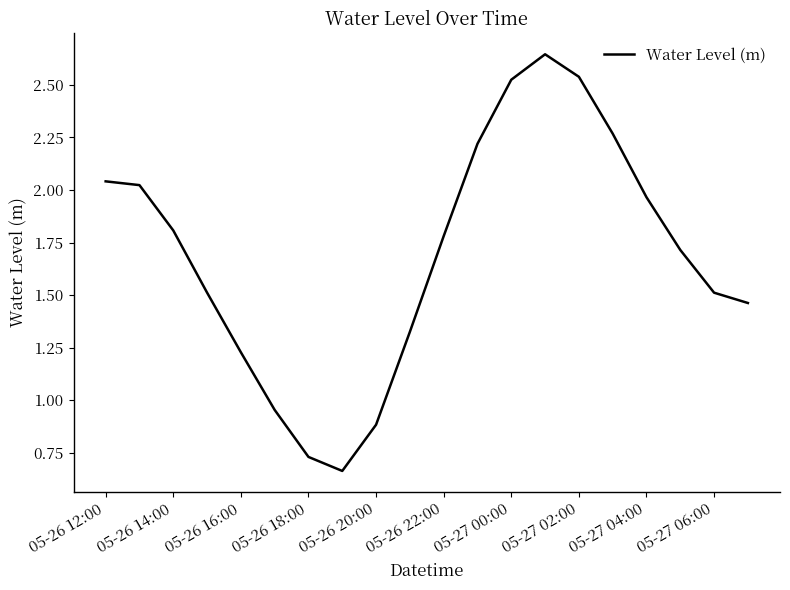

Is this an area chart (filled region under the line)?

No